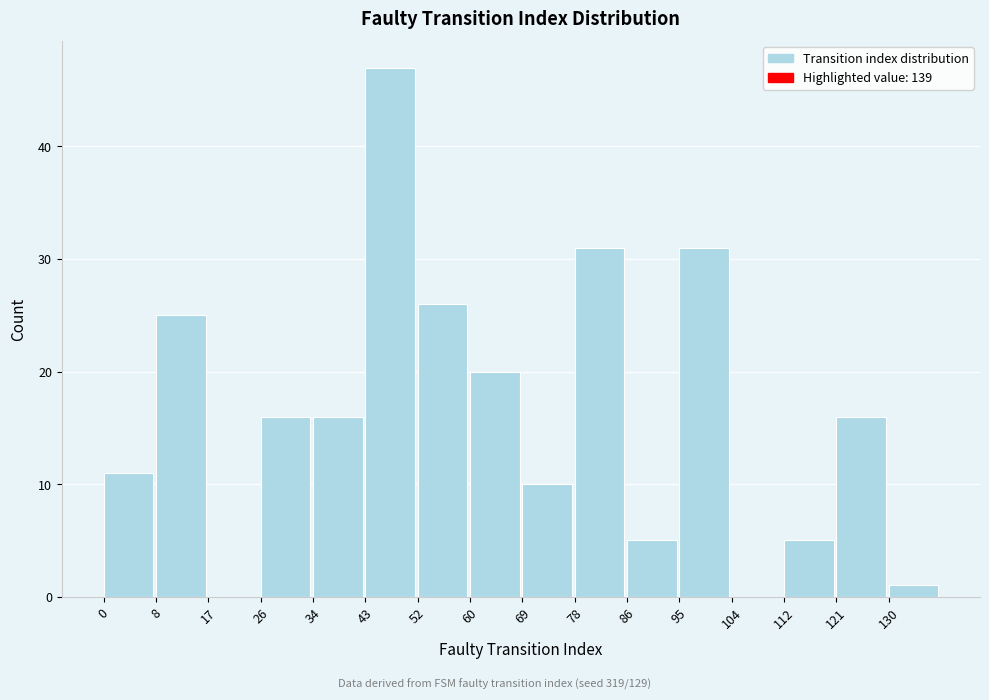

Over which range of the x-axis is the bar tallest?

43 to 52